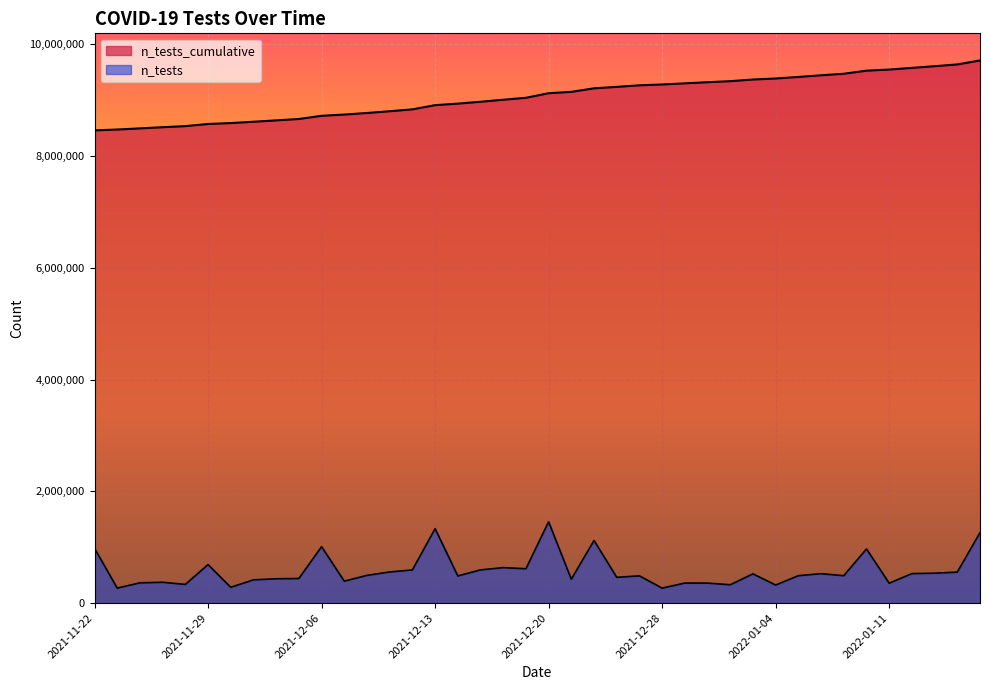

How many data points are above 9126520?

19